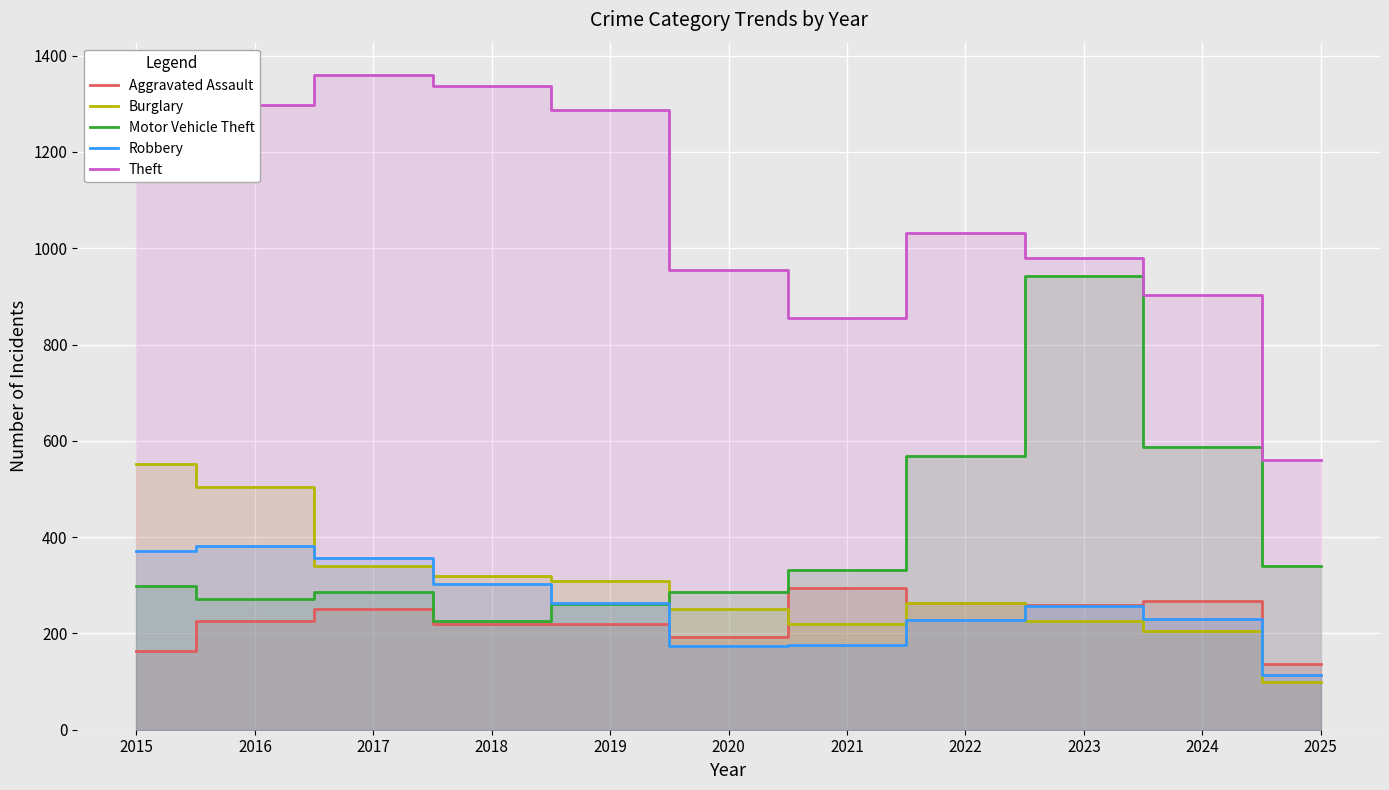

At 2024, list the series in order from largest to smallest.

Theft, Motor Vehicle Theft, Aggravated Assault, Robbery, Burglary